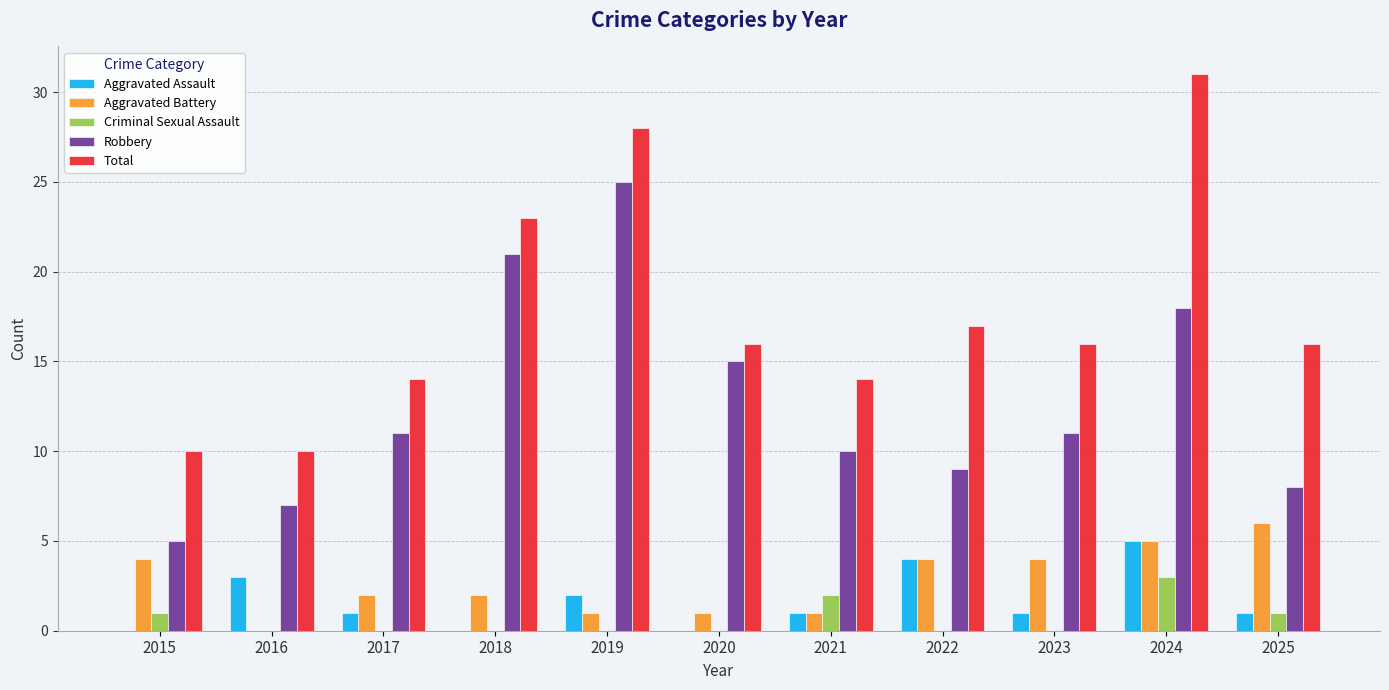

What is the spread (max minus min) of values at 2021?

13